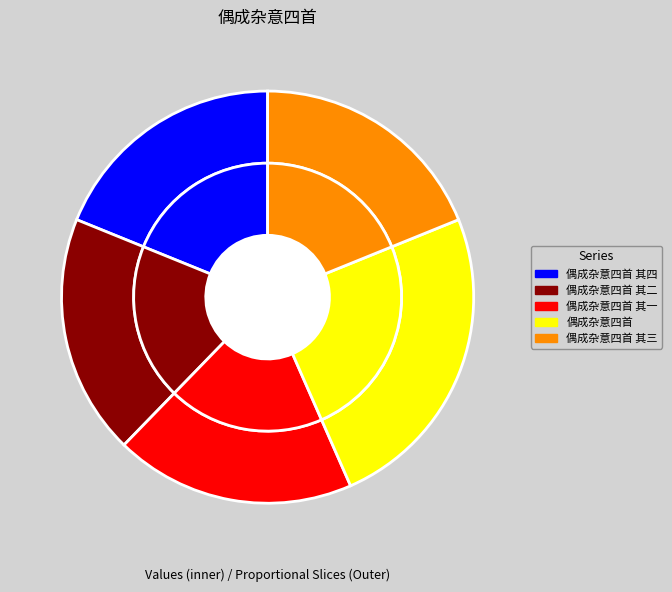

The 偶成杂意四首 其三 slice represents 29% of the pie. True or false?

False